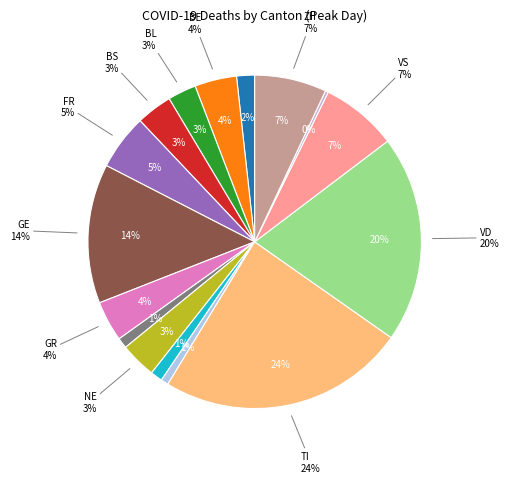

Does FR represent more than half of the total?

No